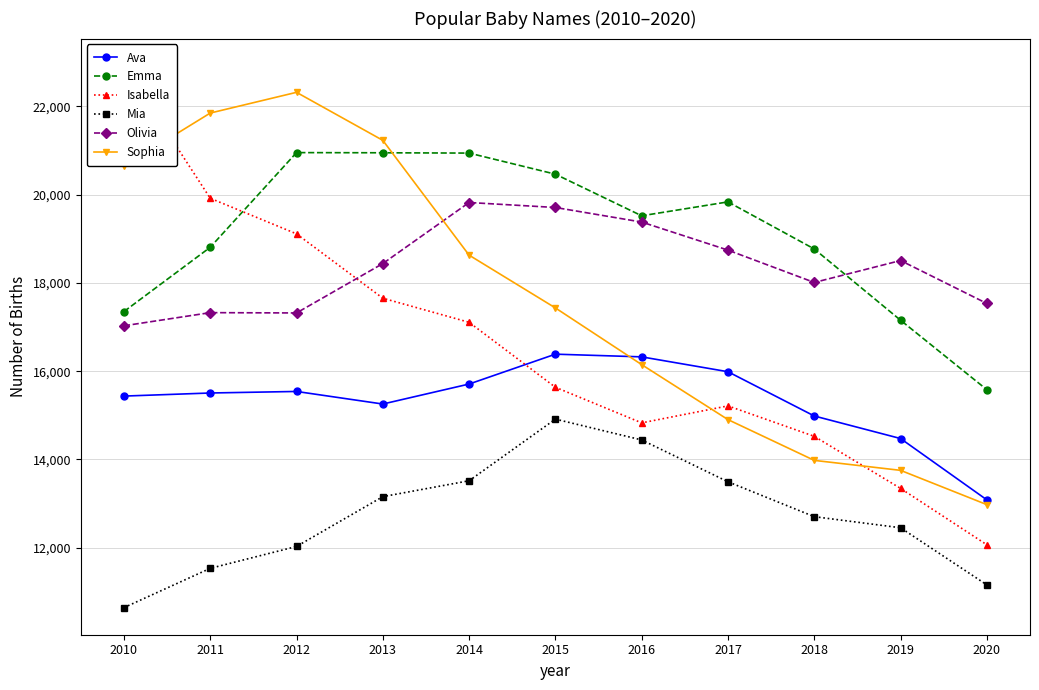

Which category has the lowest value across all series?

2010